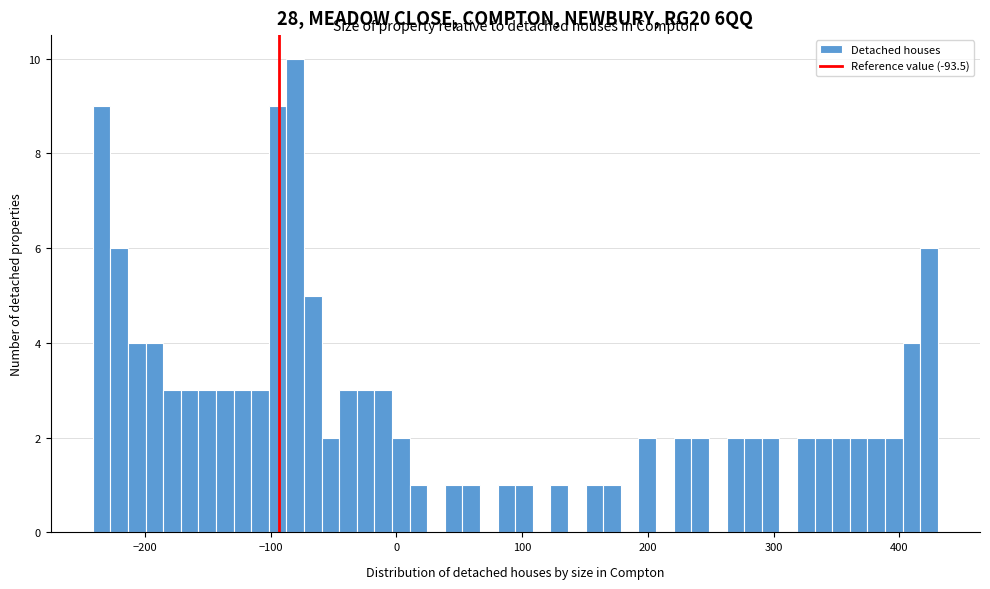

Read against the x-axis, roughly where is the centre of the tallest bar?

-80